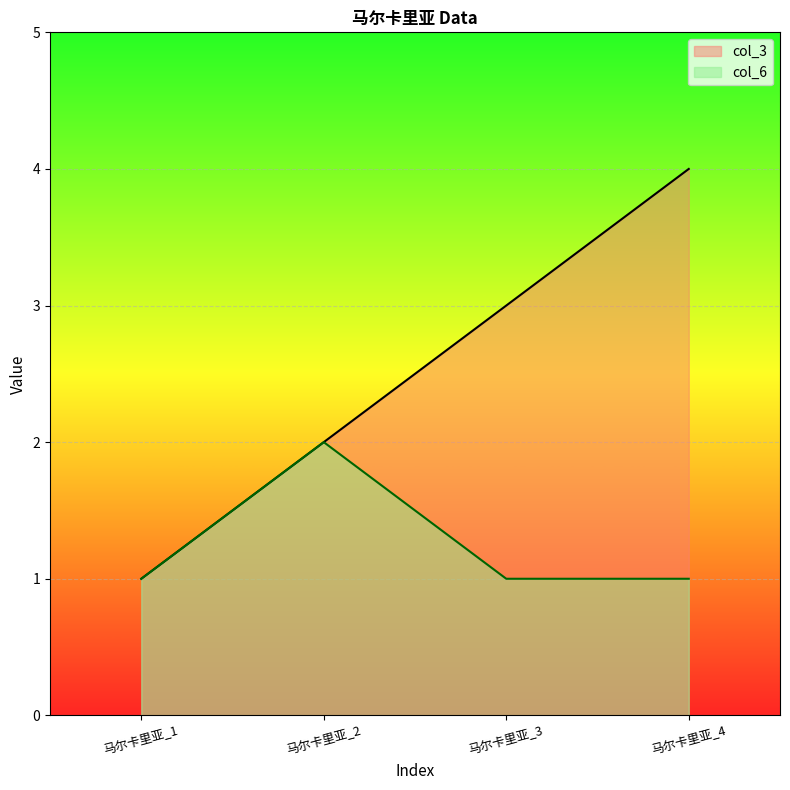

True or false: col_6 and col_3 cross at least once.

False